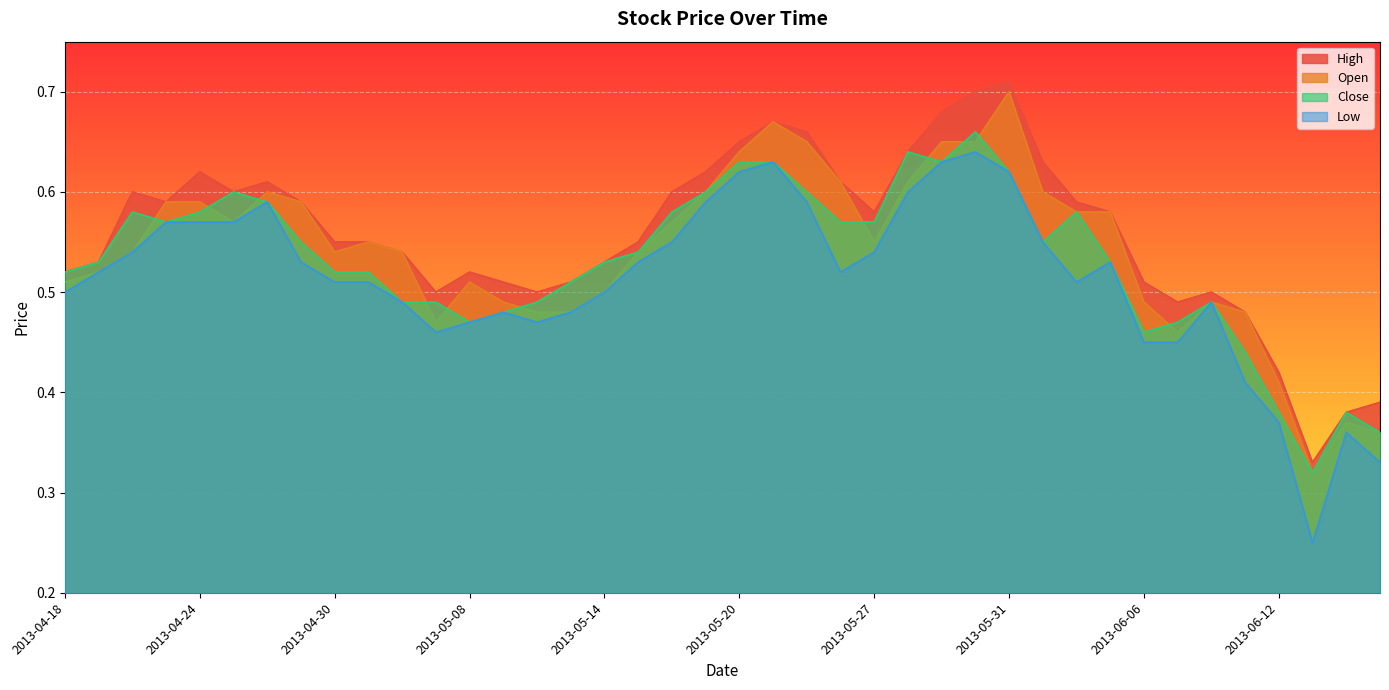

Which series has the largest range (max minus min)?

Low